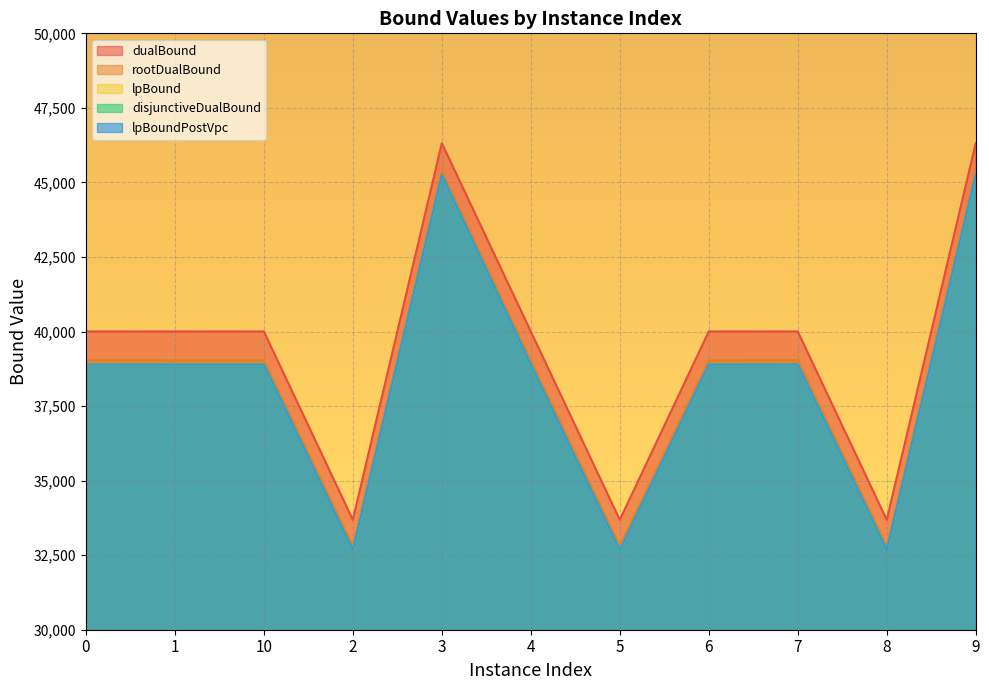

What is the sum of the lpBoundPostVpc values at 4 and 3?

84146.3